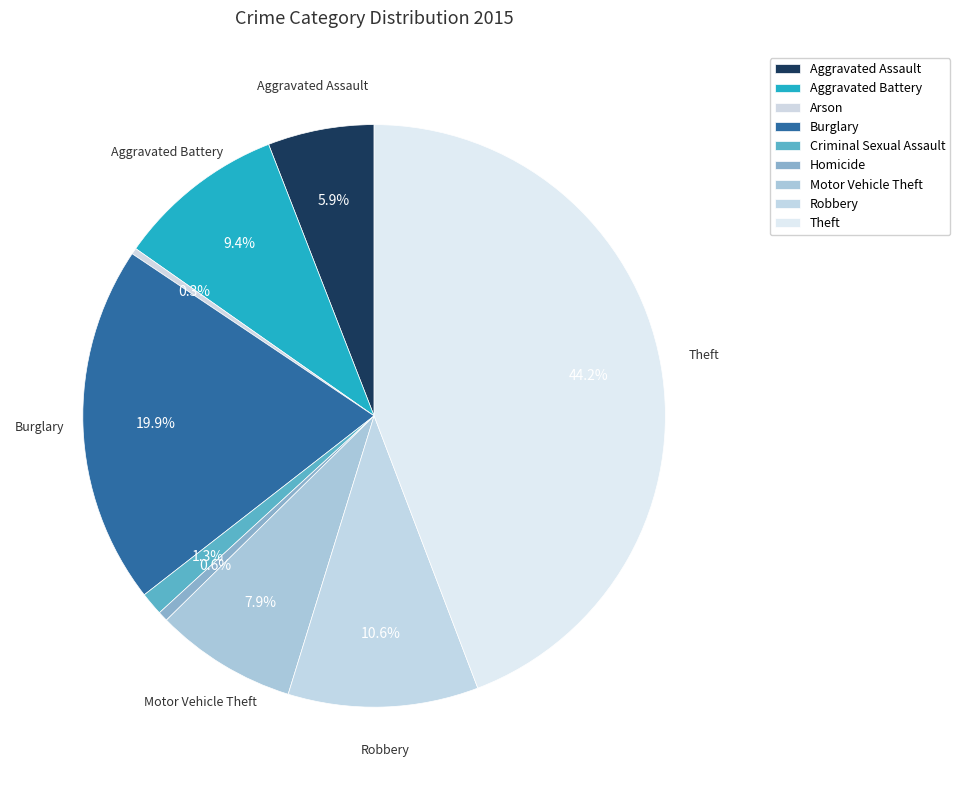

Is there a majority slice in this chart?

No